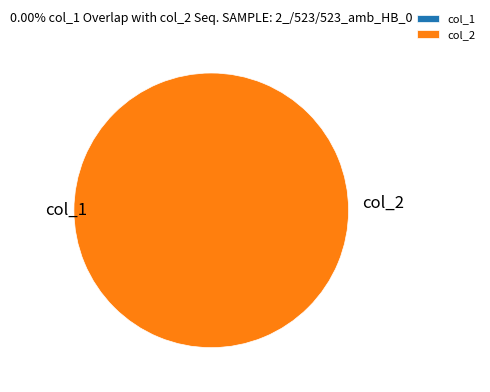

The col_1 slice represents 11% of the pie. True or false?

False